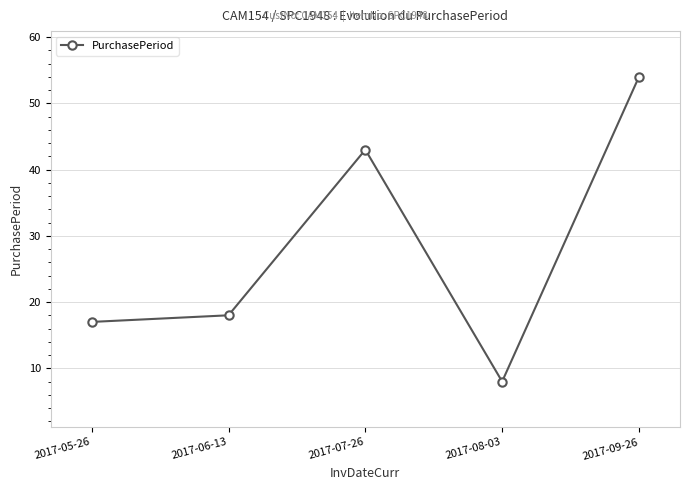

What is the sum of all values?

140